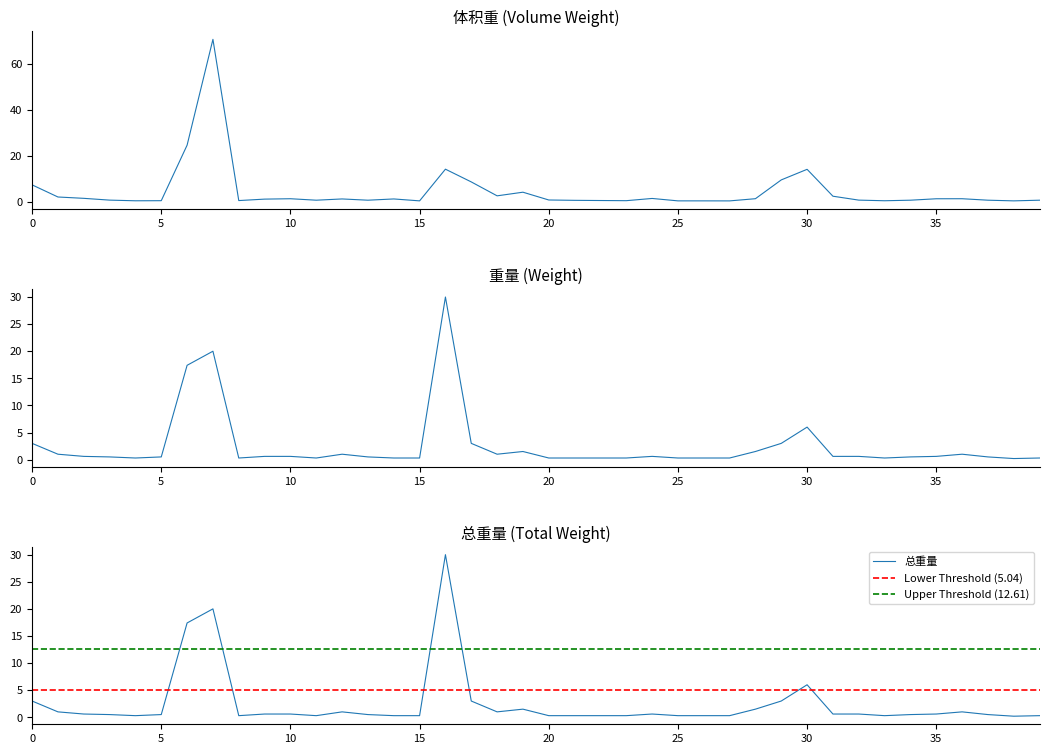

Which series changed the most between 18-17:18 and 19-10:50?

体积重